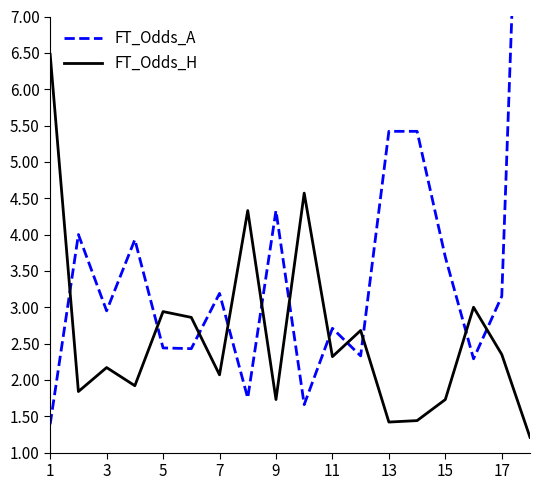

The FT_Odds_H series shows 2.4 at 17. True or false?

True